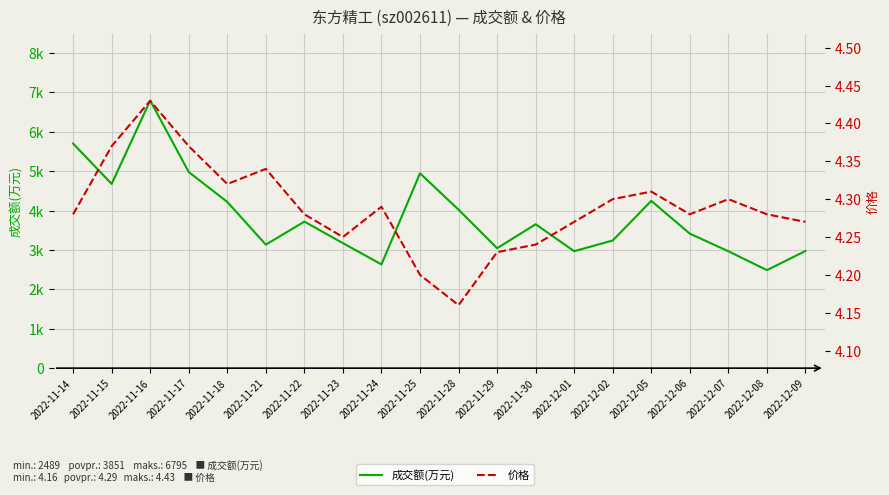

What is the sum of all 成交额(万元) values?

77022.0